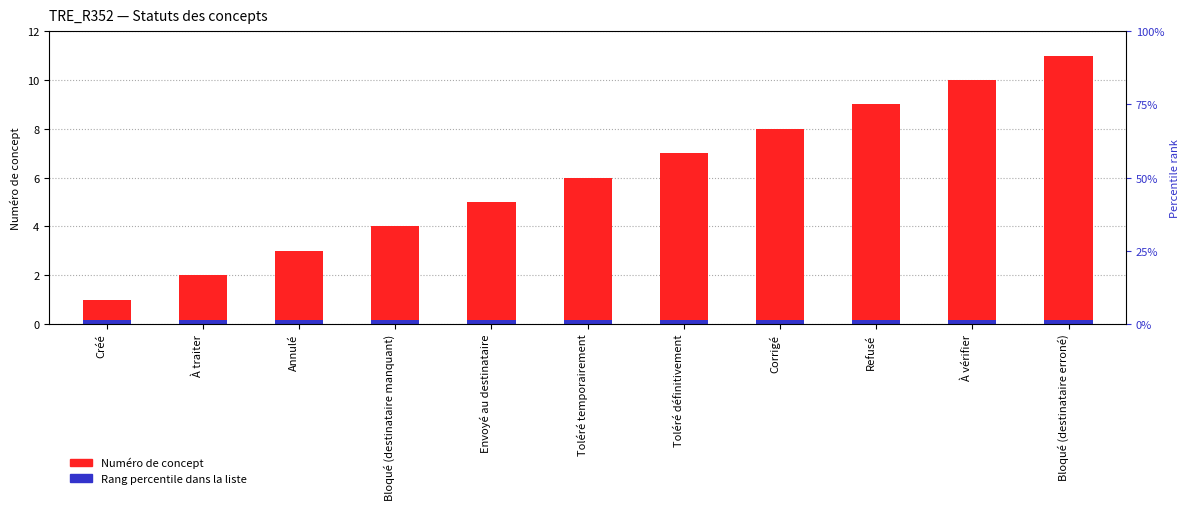

What is the average value?

6